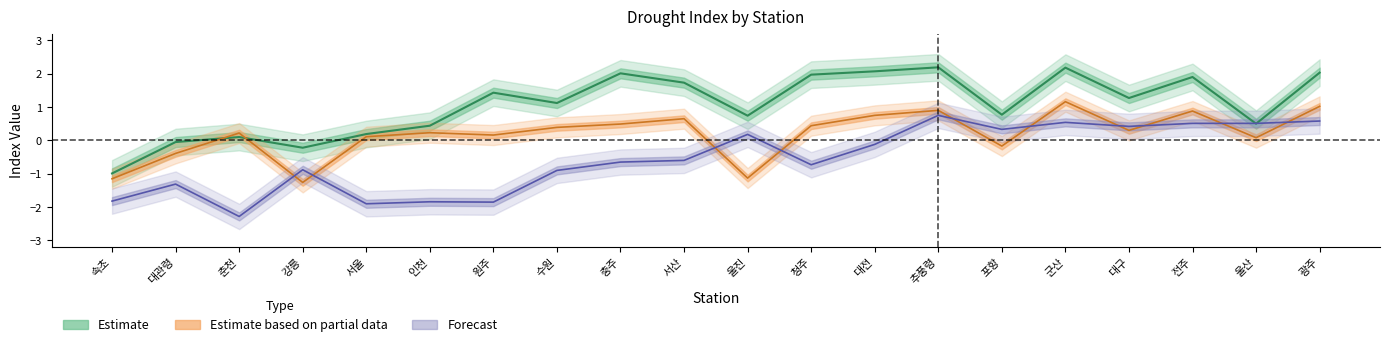

How many values in spi3 are below zero?

3